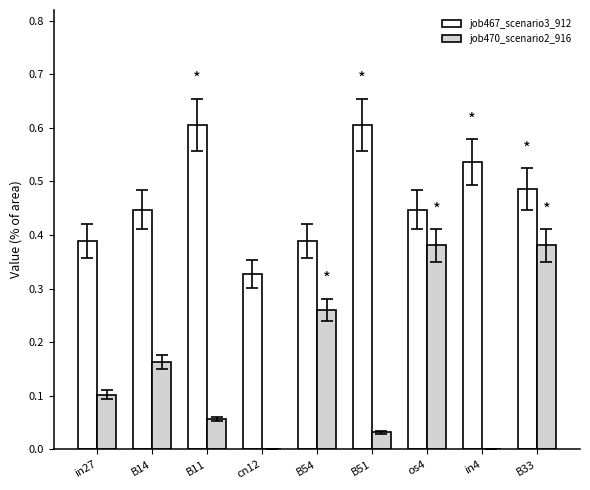

The job470_scenario2_916 series shows 0.5 at os4. True or false?

False